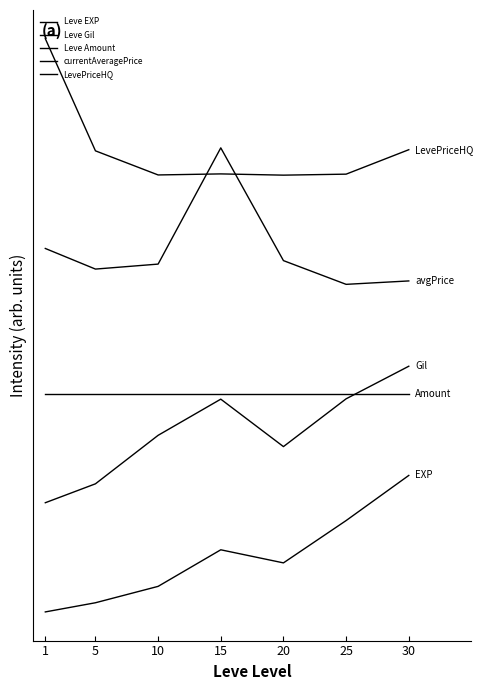

Reading right to left, transcribe all the data shown in this chart.

Leve EXP: 1.0	0.7	0.4	0.5	0.2	0.1	0.0
Leve Gil: 1.8	1.6	1.2	1.6	1.3	0.9	0.8
Leve Amount: 1.6	1.6	1.6	1.6	1.6	1.6	1.6
currentAveragePrice: 2.4	2.4	2.6	3.4	2.5	2.5	2.7
LevePriceHQ: 3.4	3.2	3.2	3.2	3.2	3.4	4.2